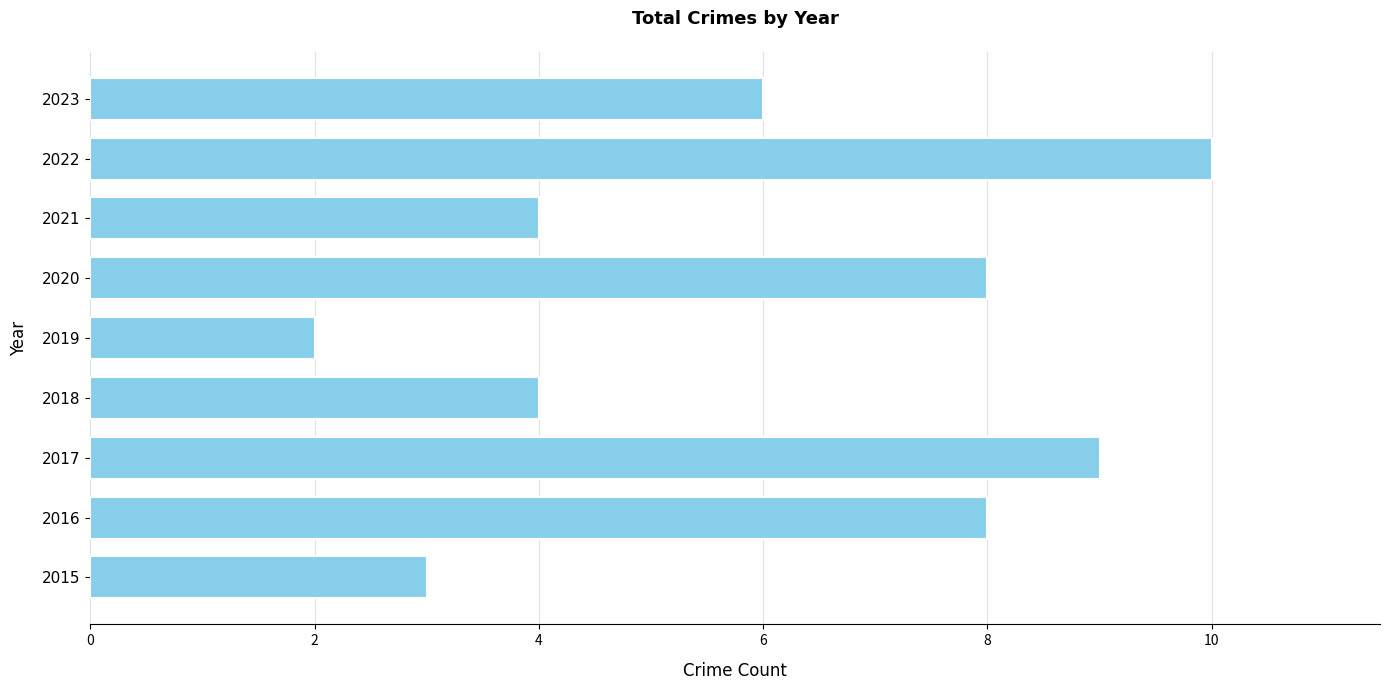

How many data points are less than 6?

4